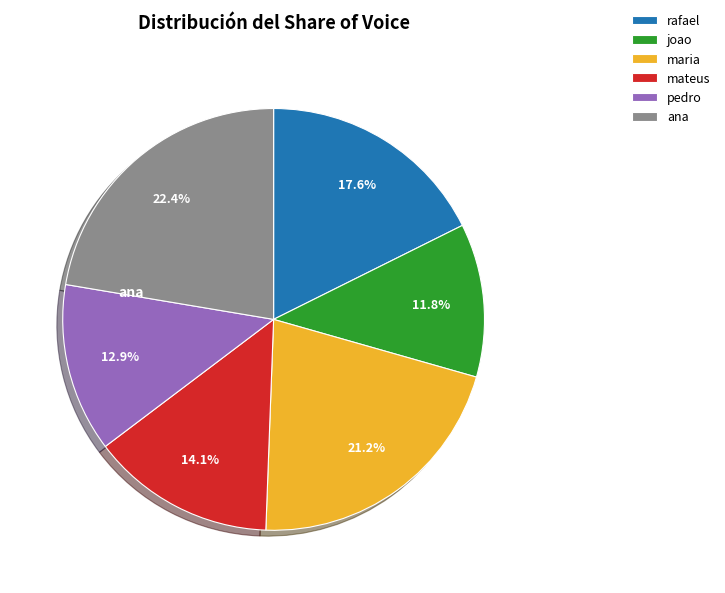

To the nearest percent, what is the difference between the largest and smallest slice percentages?

11%